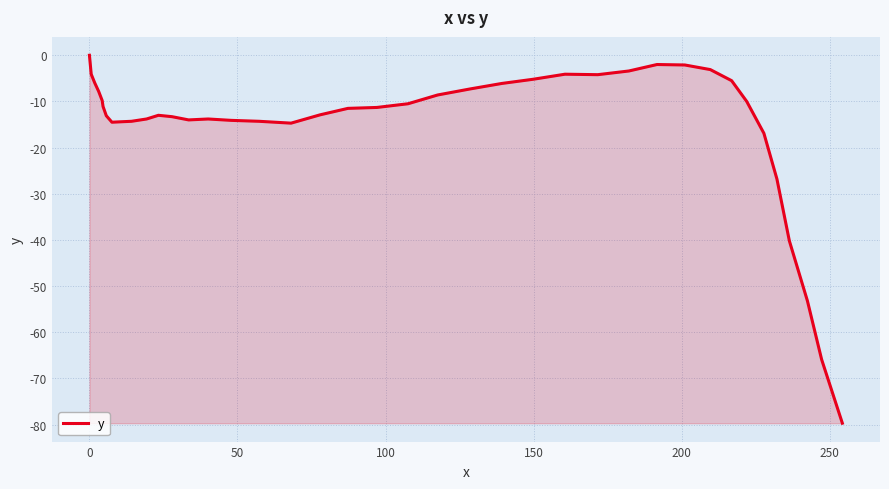

How many negative values are there?

39